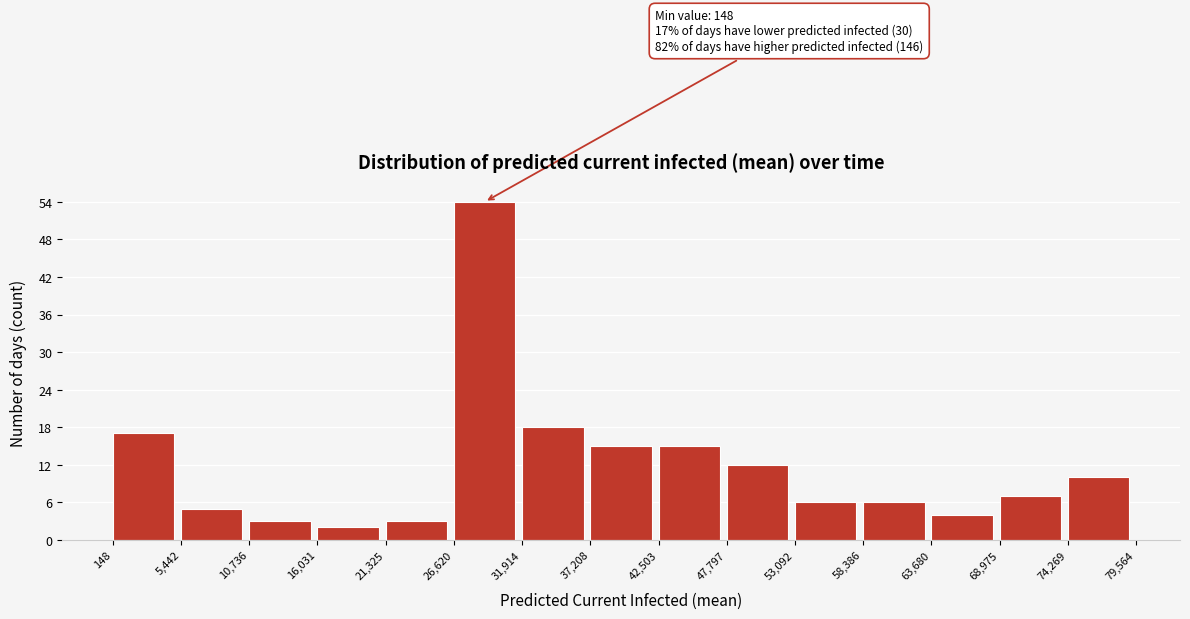

Over which range of the x-axis is the bar tallest?

26,620 to 31,914